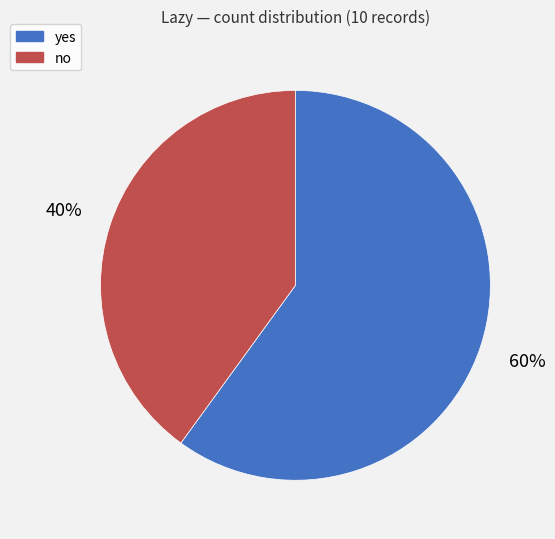

Which has a higher value, yes or no?

yes